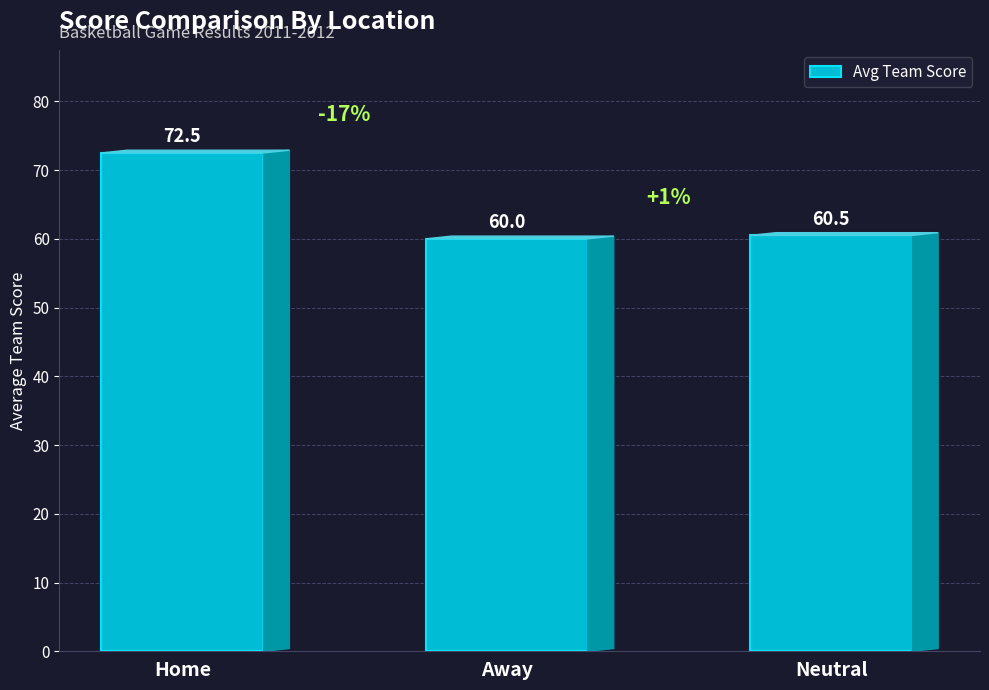

The value at Home is 72.5. True or false?

True